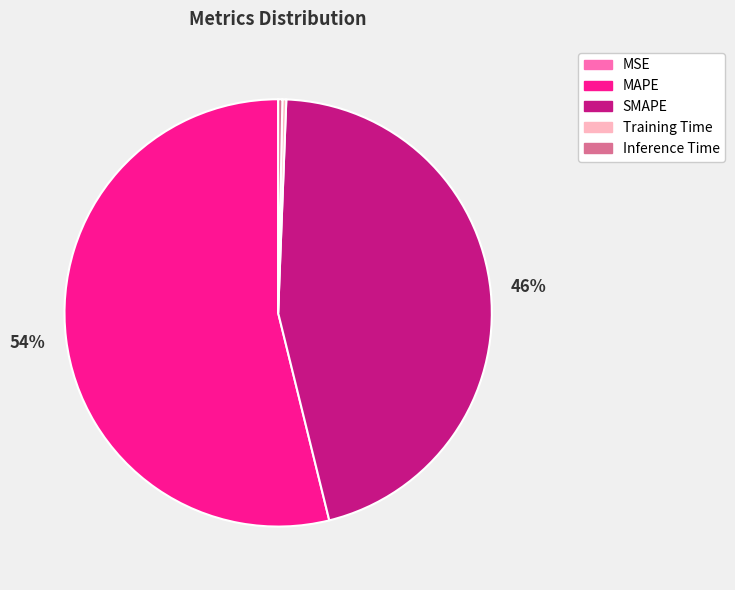

Which category has the biggest portion of the pie?

MAPE